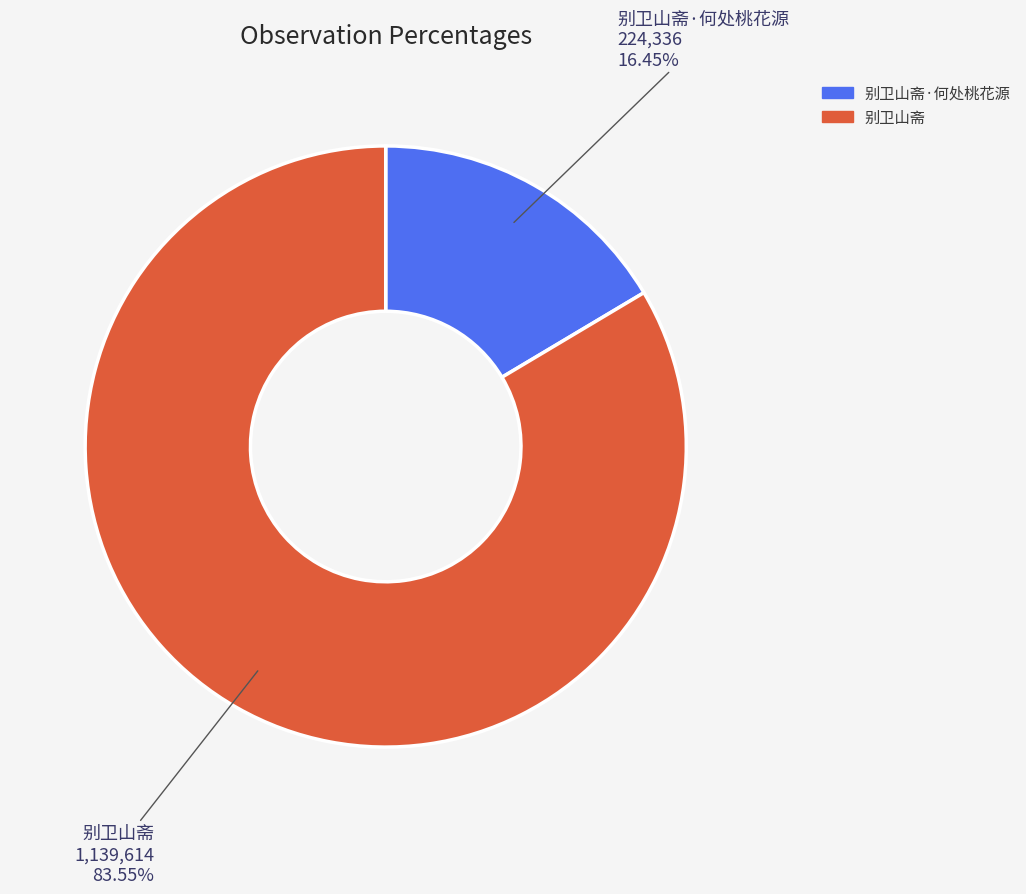

Is 别卫山斋 the majority of the pie?

Yes